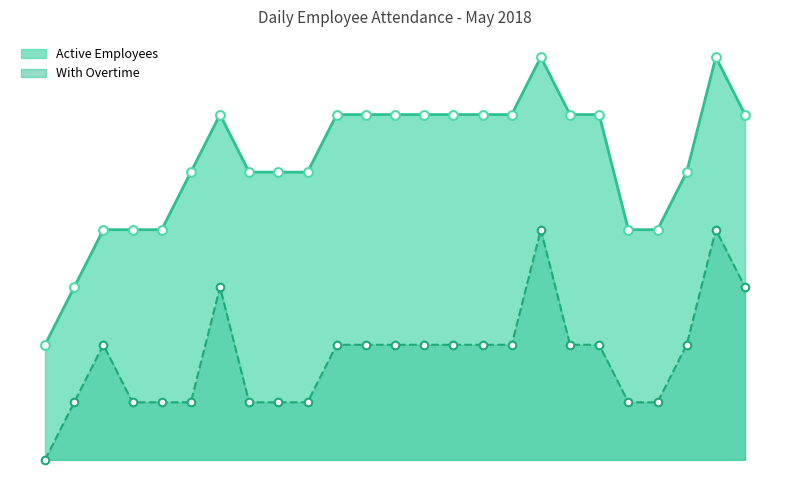

At how many categories does at least one series exceed 6?

2